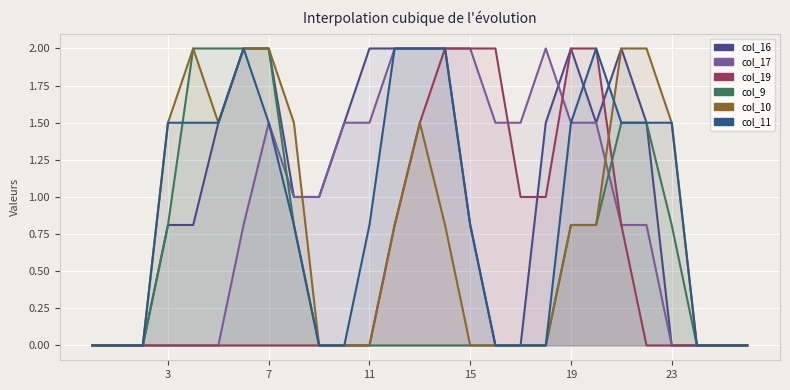

Reading right to left, list all the values displayed in this chart.

col_16: 0.0	0.0	0.0	0.0	1.5	2.0	1.5	2.0	1.5	0.0	0.0	0.8	2.0	2.0	2.0	2.0	1.5	1.0	1.0	2.0	2.0	1.5	0.8	0.8	0.0	0.0	0.0
col_17: 0.0	0.0	0.0	0.0	0.8	0.8	1.5	1.5	2.0	1.5	1.5	2.0	2.0	2.0	2.0	1.5	1.5	1.0	1.0	1.5	0.8	0.0	0.0	0.0	0.0	0.0	0.0
col_19: 0.0	0.0	0.0	0.0	0.0	0.8	2.0	2.0	1.0	1.0	2.0	2.0	2.0	1.5	0.8	0.0	0.0	0.0	0.0	0.0	0.0	0.0	0.0	0.0	0.0	0.0	0.0
col_9: 0.0	0.0	0.0	0.8	1.5	1.5	0.8	0.8	0.0	0.0	0.0	0.0	0.0	0.0	0.0	0.0	0.0	0.0	0.8	2.0	2.0	2.0	2.0	0.8	0.0	0.0	0.0
col_10: 0.0	0.0	0.0	1.5	2.0	2.0	0.8	0.8	0.0	0.0	0.0	0.0	0.8	1.5	0.8	0.0	0.0	0.0	1.5	2.0	2.0	1.5	2.0	1.5	0.0	0.0	0.0
col_11: 0.0	0.0	0.0	1.5	1.5	1.5	2.0	1.5	0.0	0.0	0.0	0.8	2.0	2.0	2.0	0.8	0.0	0.0	0.8	1.5	2.0	1.5	1.5	1.5	0.0	0.0	0.0